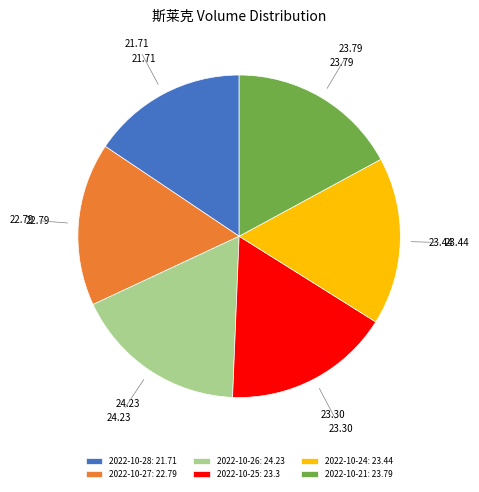

What is the ratio of the value at 2022-10-28: 21.71 to the value at 2022-10-24: 23.44?

0.9